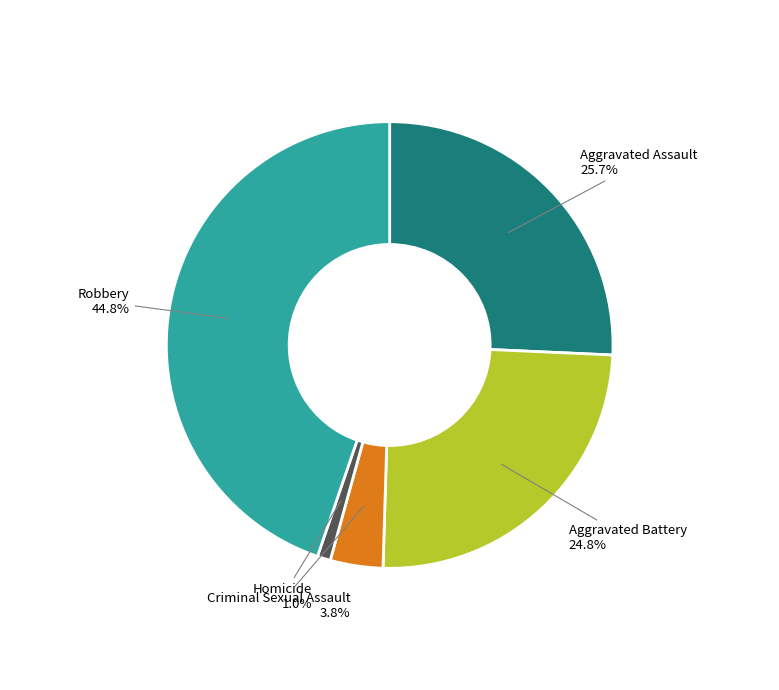

Is there a majority slice in this chart?

No